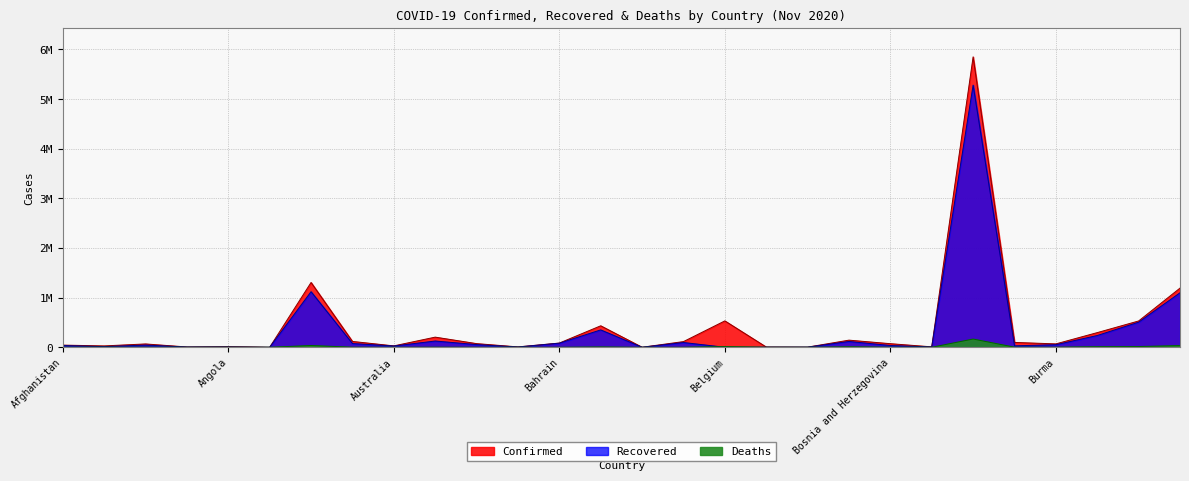

Rank the series at Bahrain from lowest to highest value.

Deaths, Recovered, Confirmed